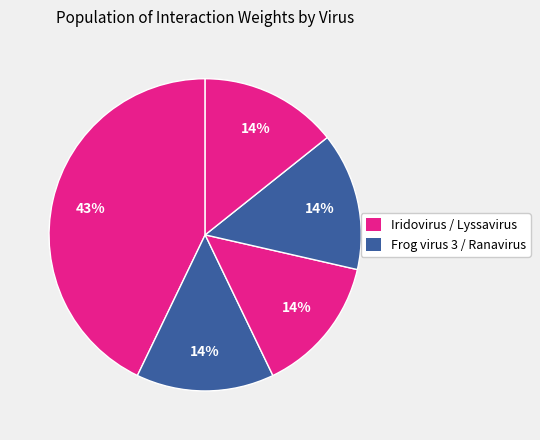

What is the smallest slice in the pie chart?

Iridovirus (cold blooded vertebrate)